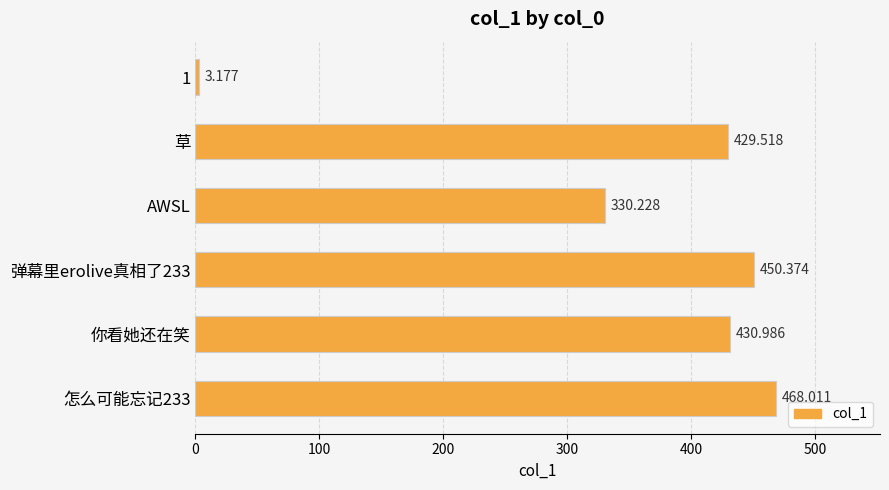

Rank the categories by value from highest to lowest.

怎么可能忘记233, 弹幕里erolive真相了233, 你看她还在笑, 草, AWSL, 1